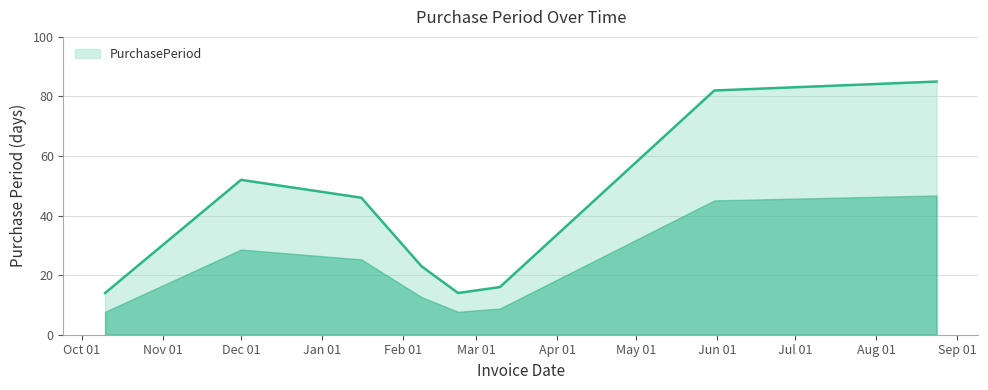

What is the sum of all values?

332